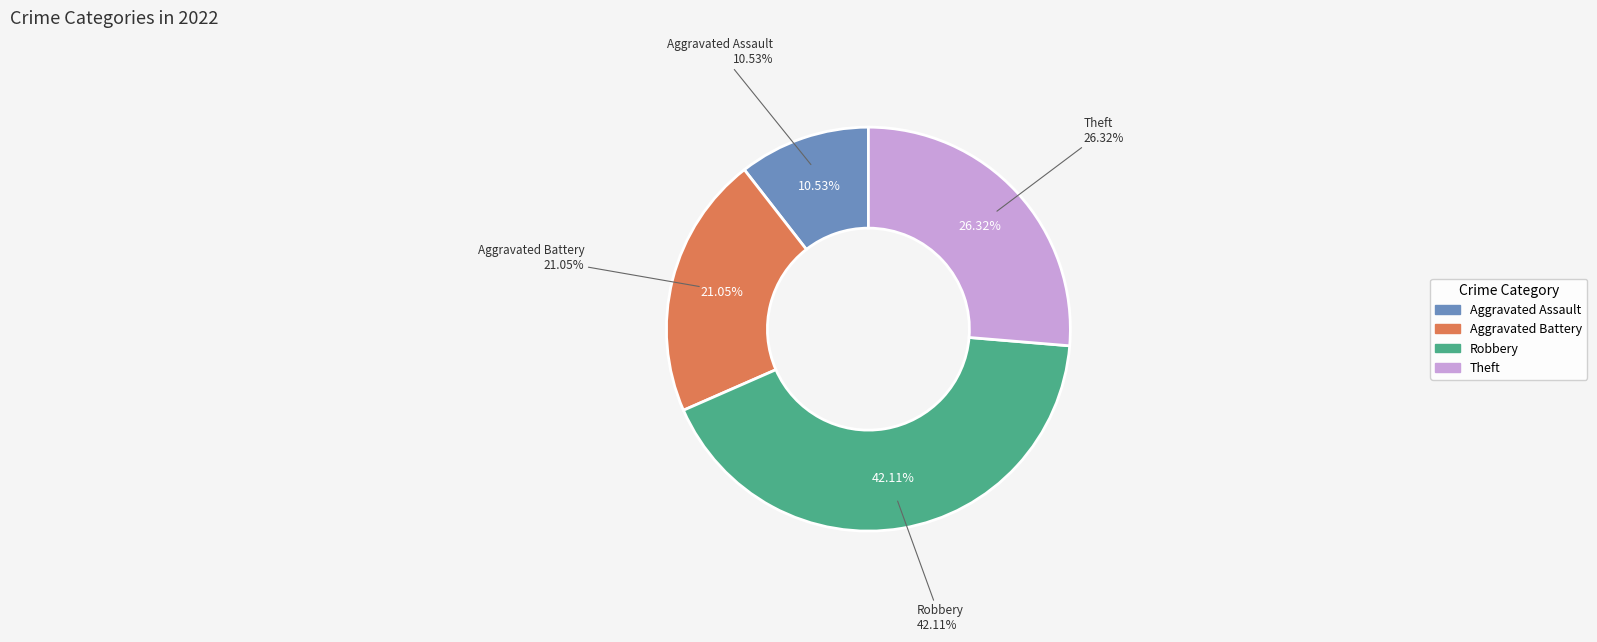

Count the number of slices in the pie.

4